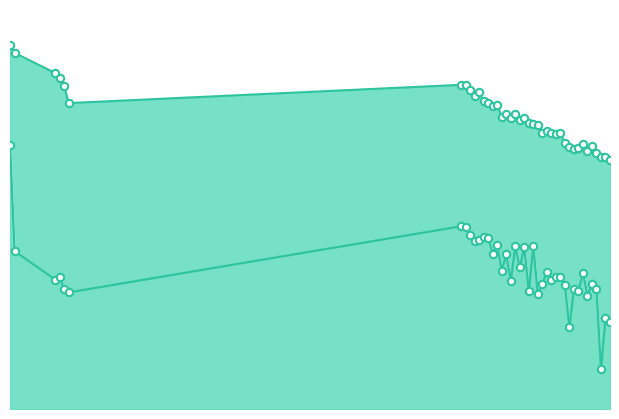

Which series contains the lowest Y value?

Entropy 1